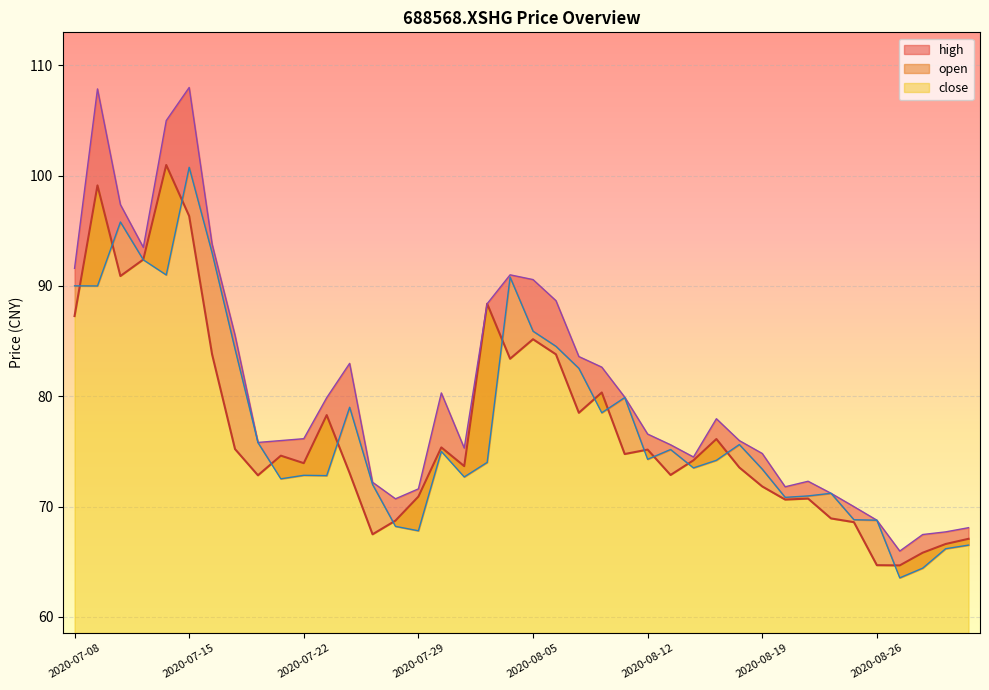

What is the smallest value displayed?

63.5